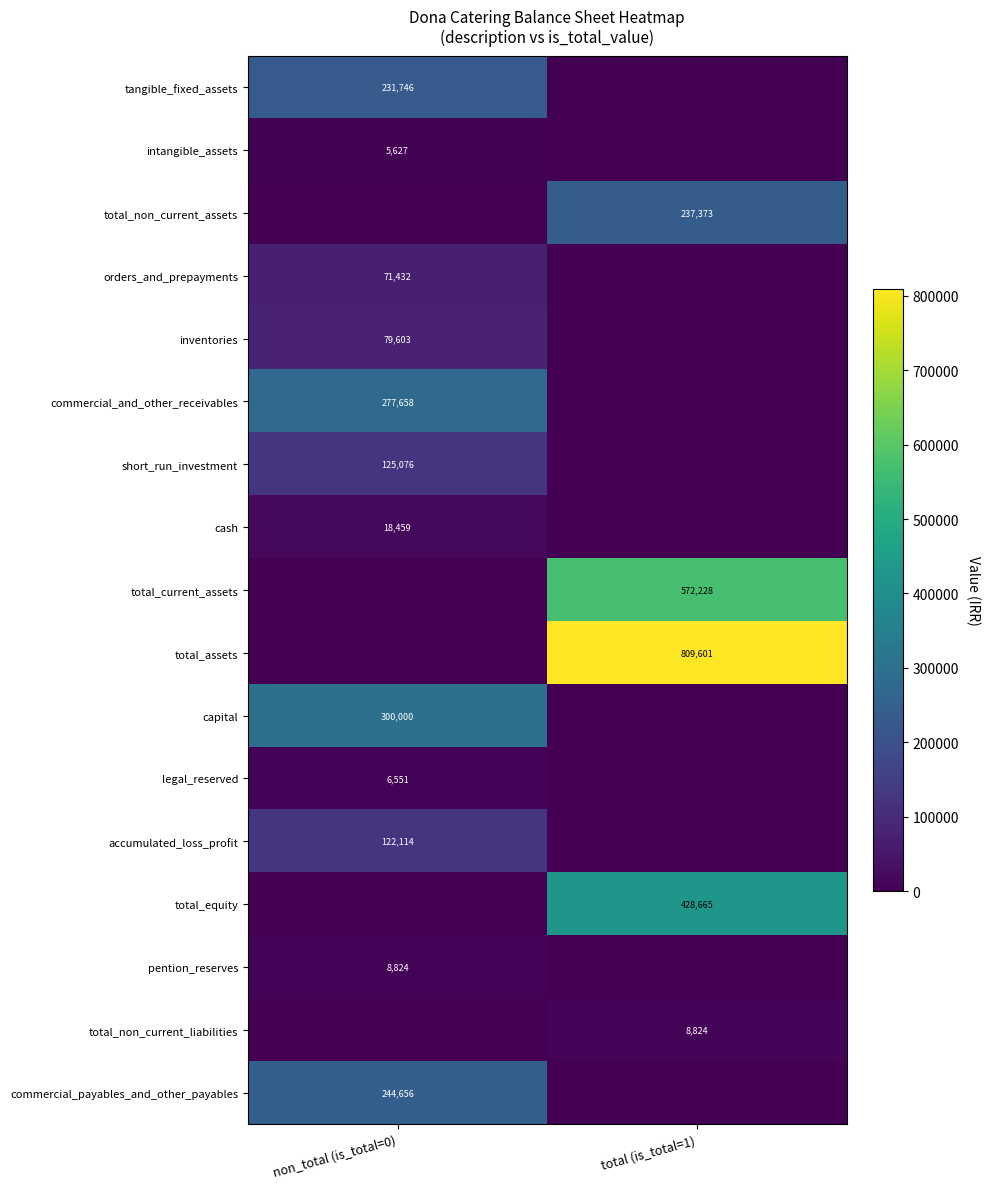

True or false: total_current_assets has a value of 240164 at total (is_total=1).

False